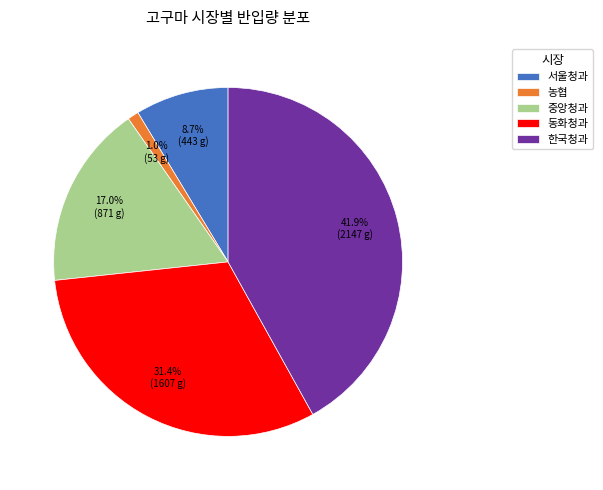

Rank the categories by value from highest to lowest.

한국청과, 동화청과, 중앙청과, 서울청과, 농협